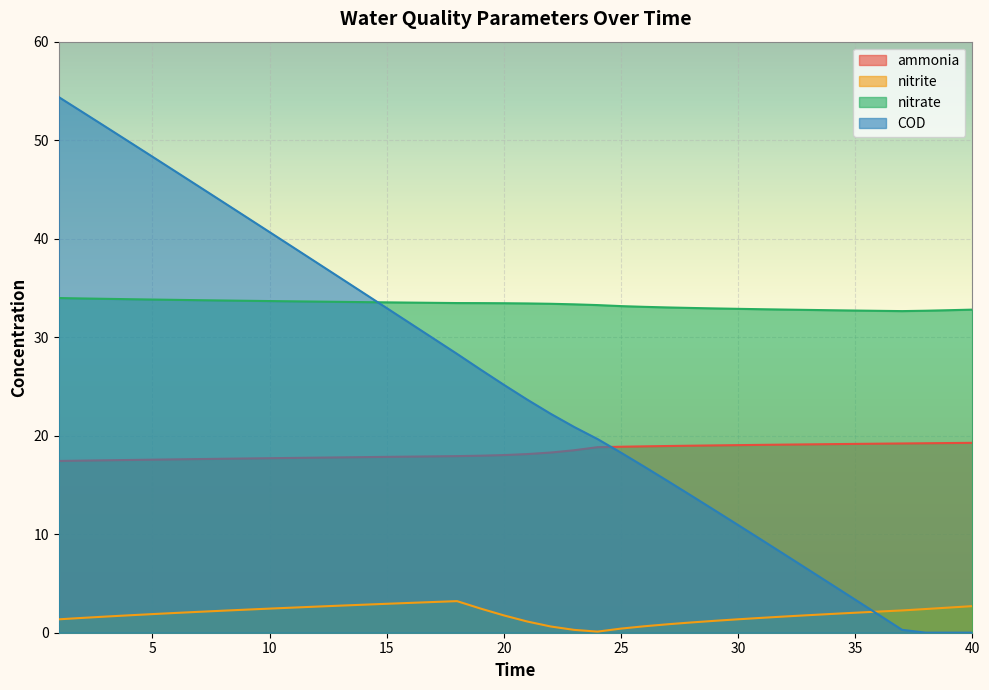

How many lines are shown in the chart?

4